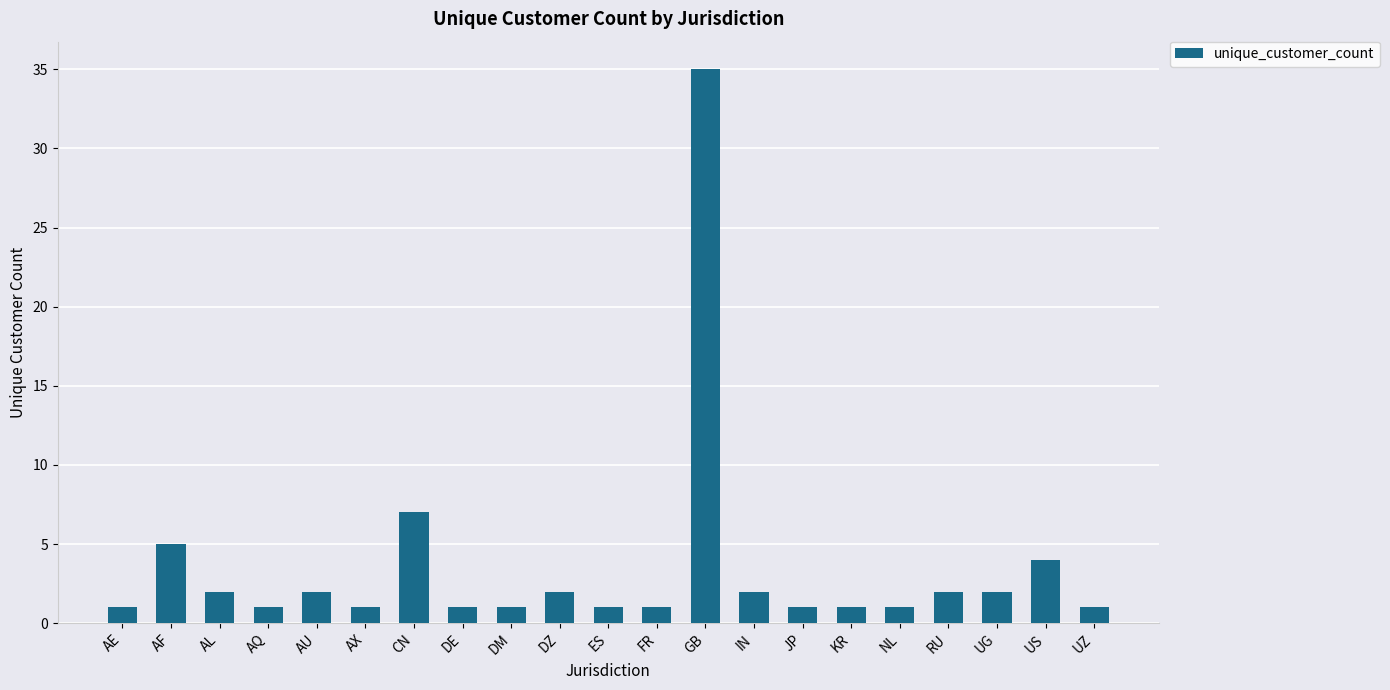

What is the label of the 11th bar from the right?

ES